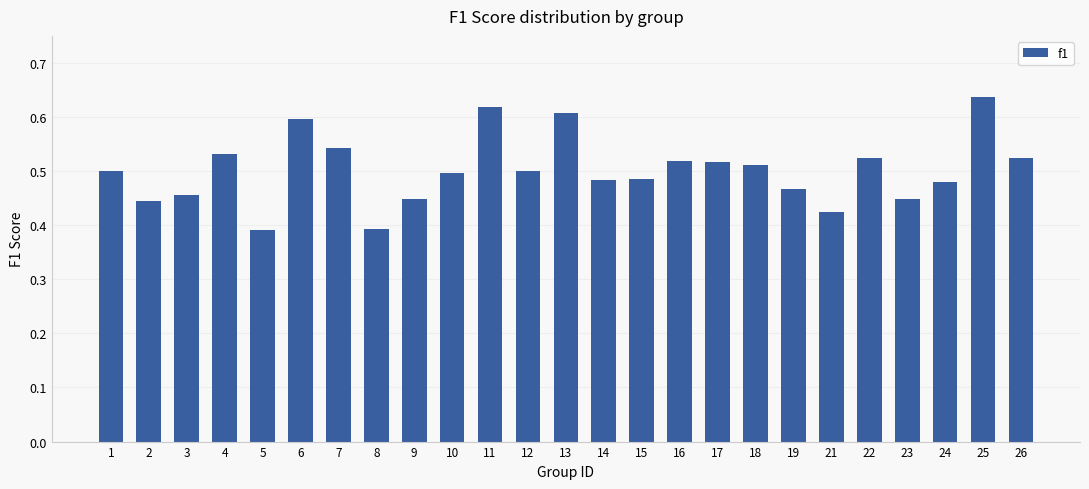

What is the difference between the maximum and second lowest values?

0.2